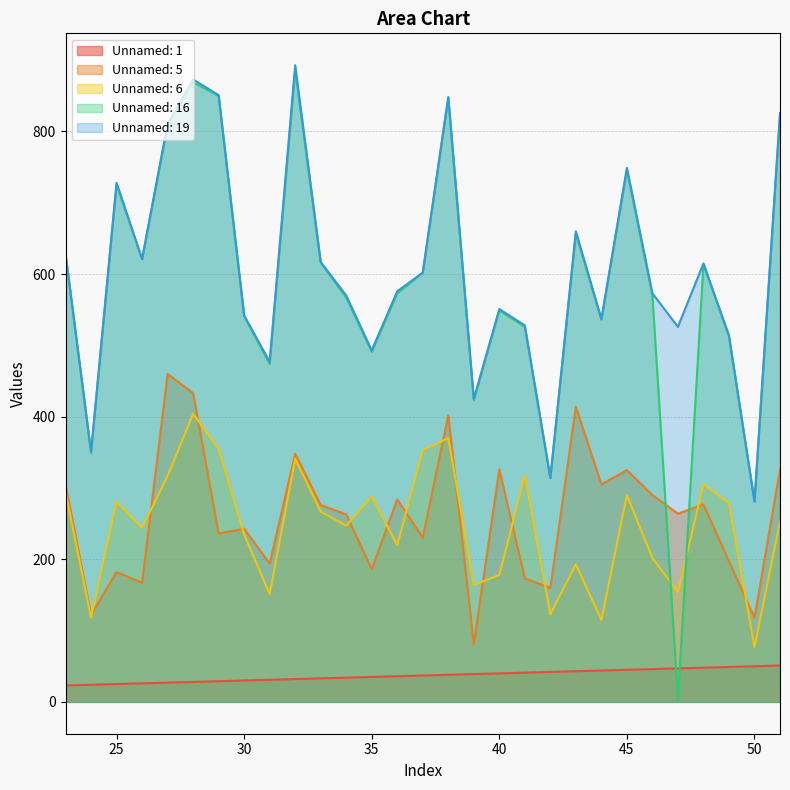

What is the value of the Unnamed: 1 point at the 22nd from the left?

44